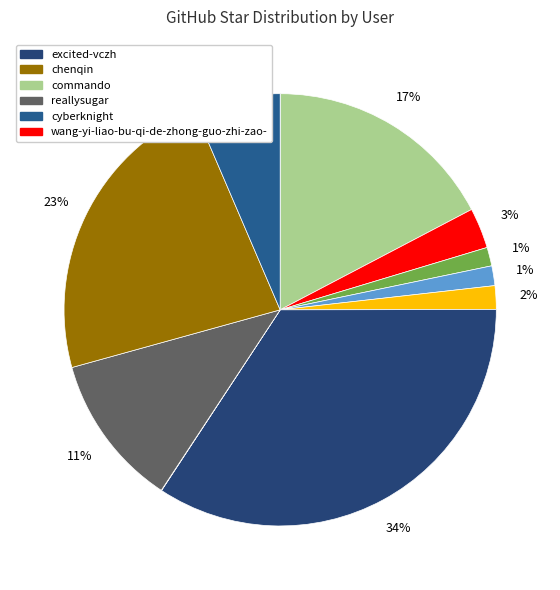

What is the smallest slice in the pie chart?

awarmhug